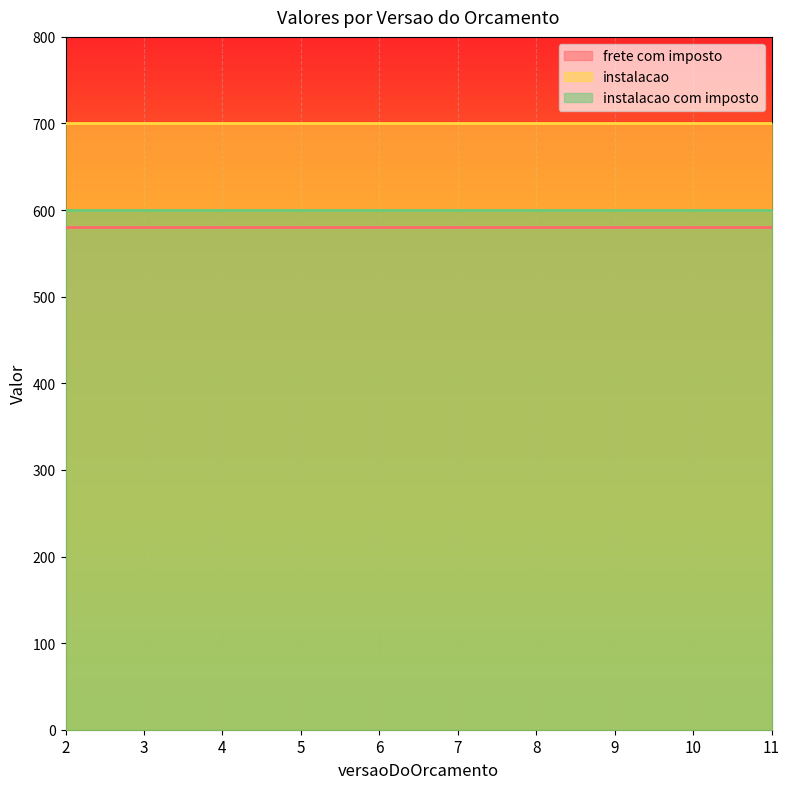

What is the approximate value of instalacao at 3?

700